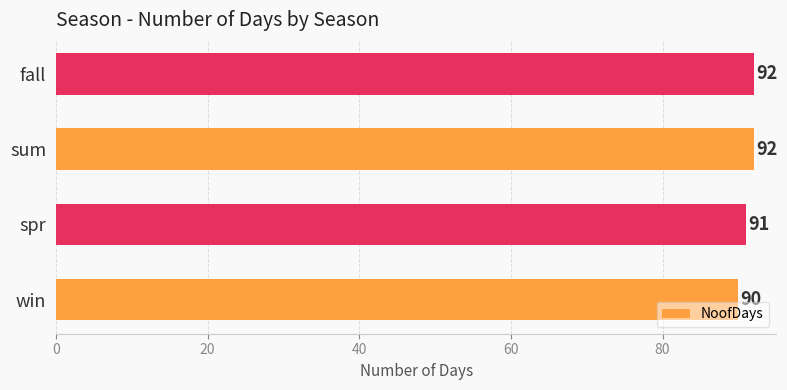

Which has a higher value, win or fall?

fall